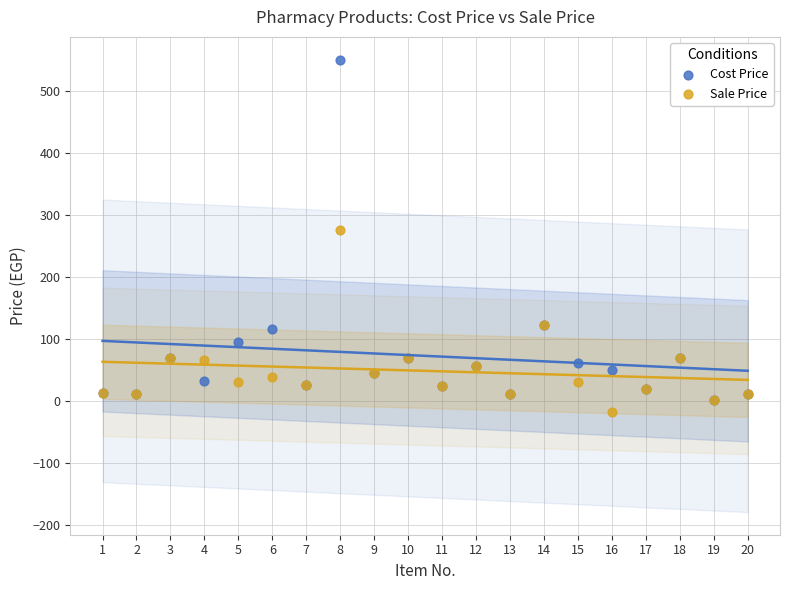

Across all series, what Y value is closest to 266?

275.0